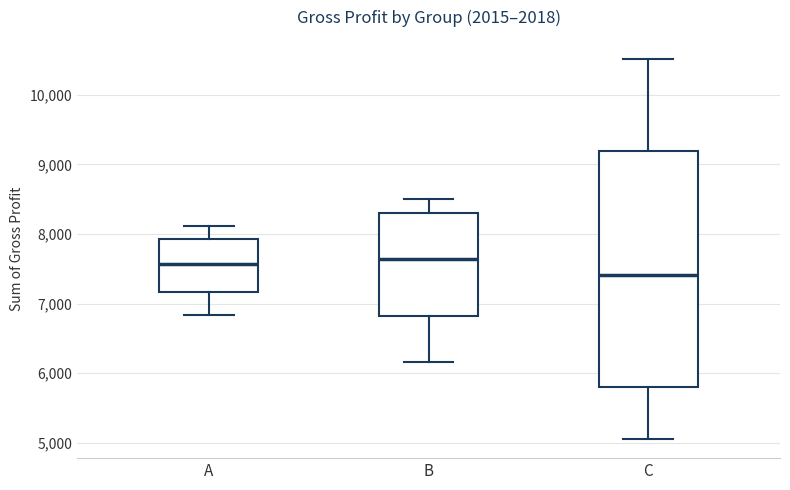

Comparing the boxes themselves (not the whiskers), which one is the tallest?

C